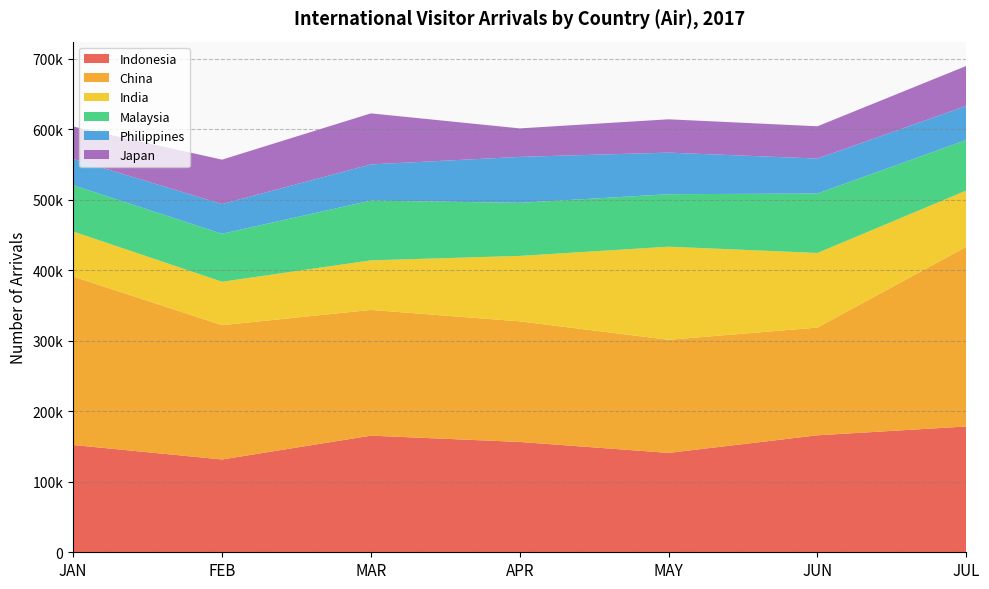

Reading left to right, what are all the values shown in this chart?

Indonesia: JAN=152164	FEB=131618	MAR=165394	APR=156477	MAY=140930	JUN=165894	JUL=178423
China: JAN=238872	FEB=190471	MAR=178321	APR=171040	MAY=160434	JUN=152794	JUL=254799
India: JAN=63919	FEB=61567	MAR=70285	APR=92800	MAY=132019	JUN=105813	JUL=79815
Malaysia: JAN=65659	FEB=68101	MAR=84779	APR=75279	MAY=74446	JUN=84302	JUL=71753
Philippines: JAN=37267	FEB=42066	MAR=51301	APR=65179	MAY=58994	JUN=49573	JUL=48282
Japan: JAN=45911	FEB=63024	MAR=72405	APR=40401	MAY=47231	JUN=45792	JUL=56679